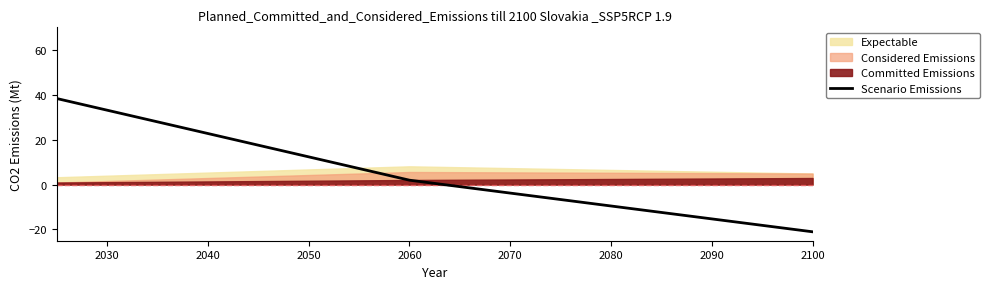

What is the sum of all values?

19.2